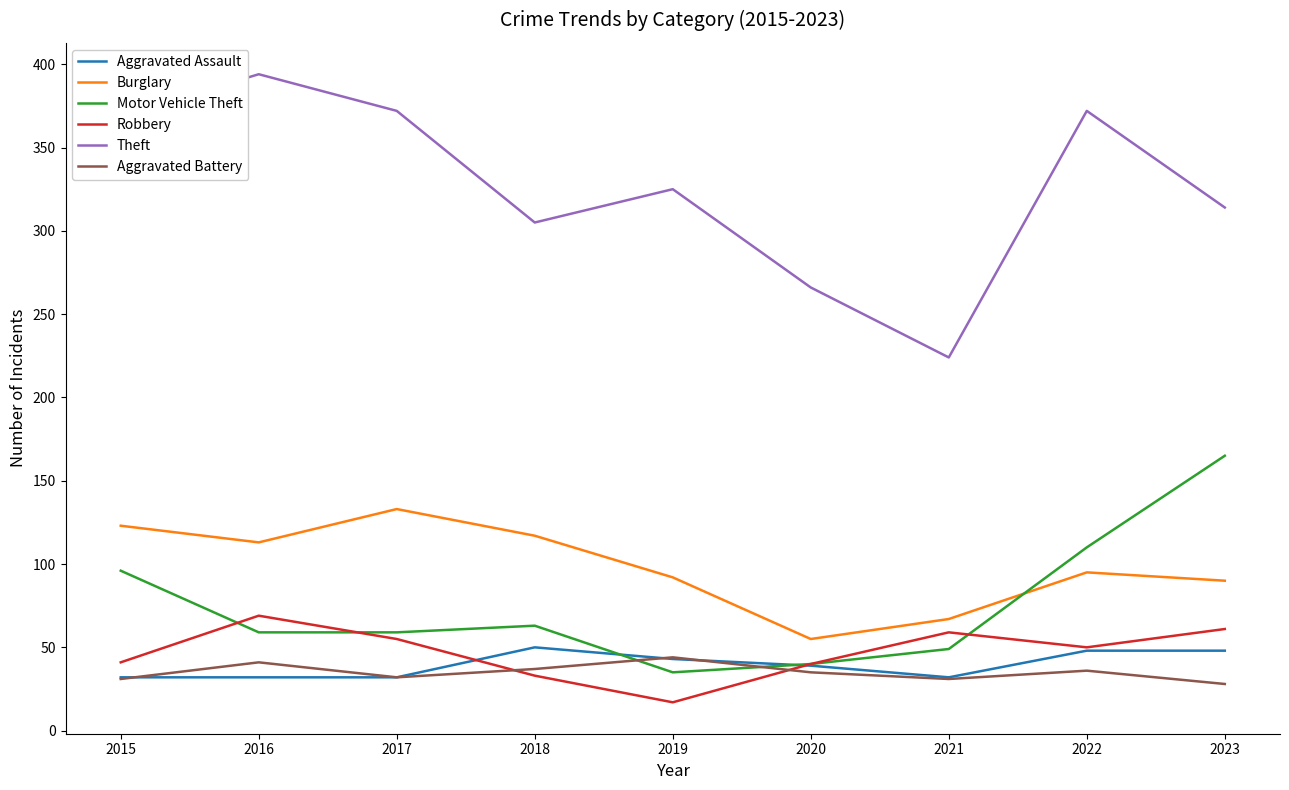

List the series in order of their peak value, highest first.

Theft, Motor Vehicle Theft, Burglary, Robbery, Aggravated Assault, Aggravated Battery